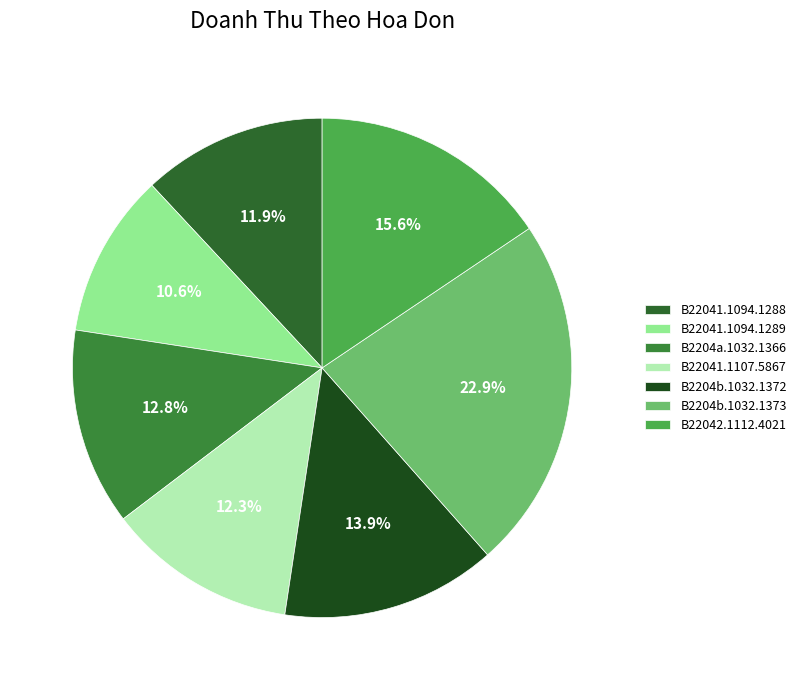

How many segments does this pie chart have?

7